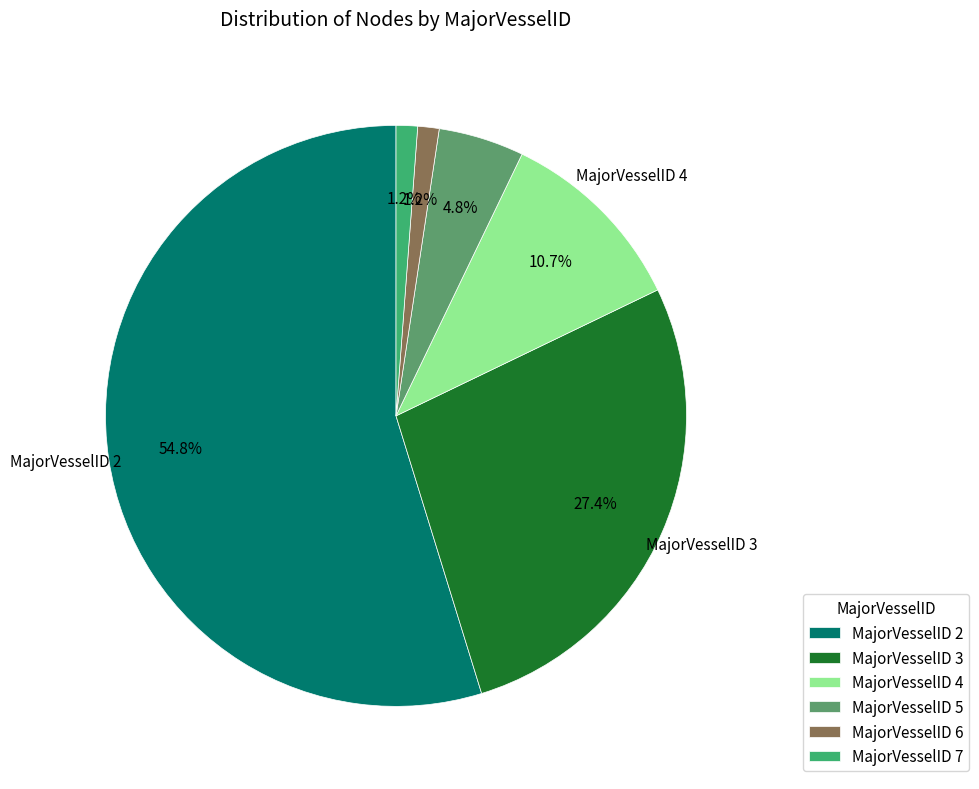

Is there a majority slice in this chart?

Yes